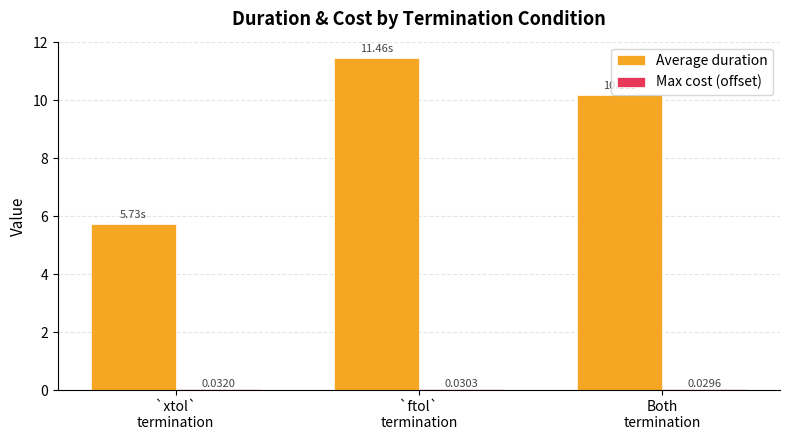

Which series has the largest total across all categories?

Average duration